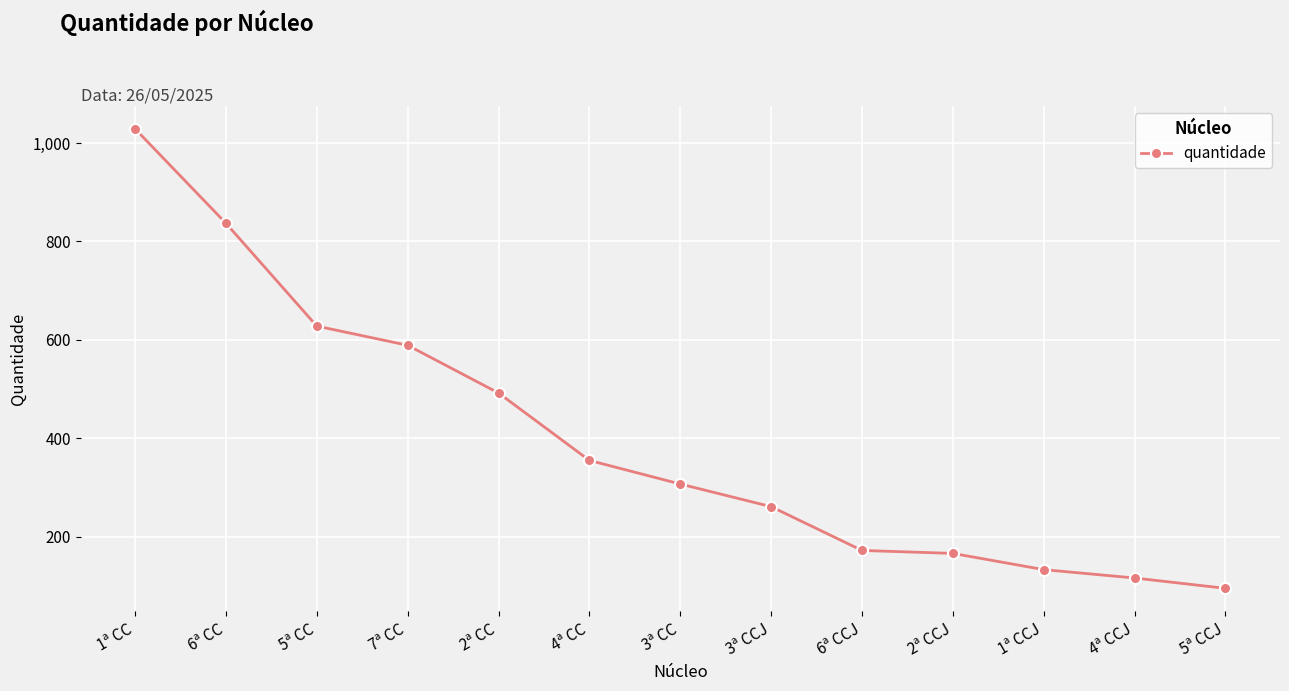

The value at 2ª CCJ is 107. True or false?

False